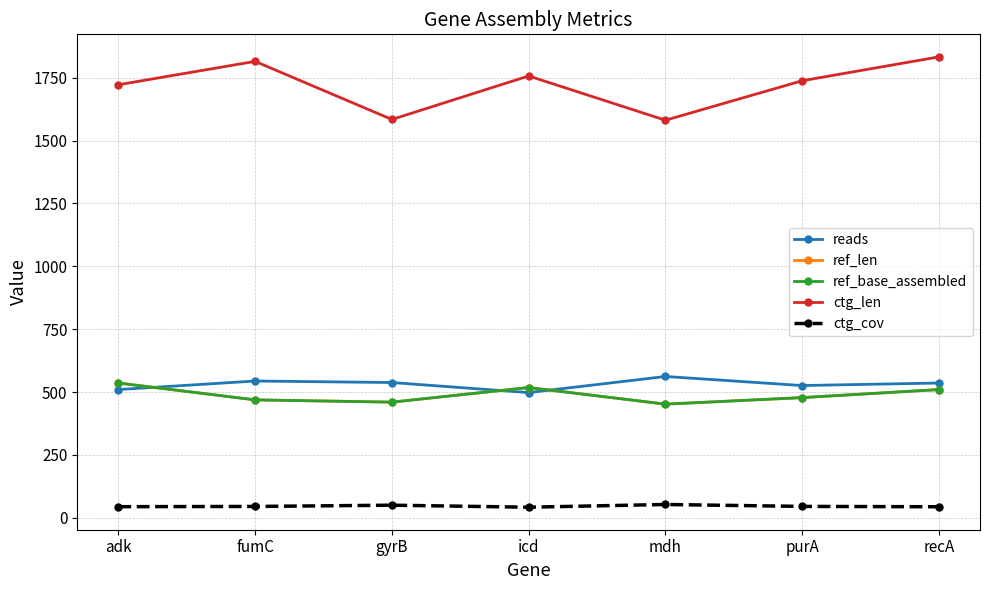

Reading right to left, transcribe all the data shown in this chart.

reads: recA=536.0	purA=526.0	mdh=562.0	icd=498.0	gyrB=538.0	fumC=544.0	adk=510.0
ref_len: recA=510.0	purA=478.0	mdh=452.0	icd=518.0	gyrB=460.0	fumC=469.0	adk=536.0
ref_base_assembled: recA=510.0	purA=478.0	mdh=452.0	icd=518.0	gyrB=460.0	fumC=469.0	adk=536.0
ctg_len: recA=1833.0	purA=1738.0	mdh=1581.0	icd=1757.0	gyrB=1584.0	fumC=1815.0	adk=1722.0
ctg_cov: recA=44.0	purA=45.4	mdh=53.0	icd=42.2	gyrB=50.2	fumC=45.2	adk=44.3